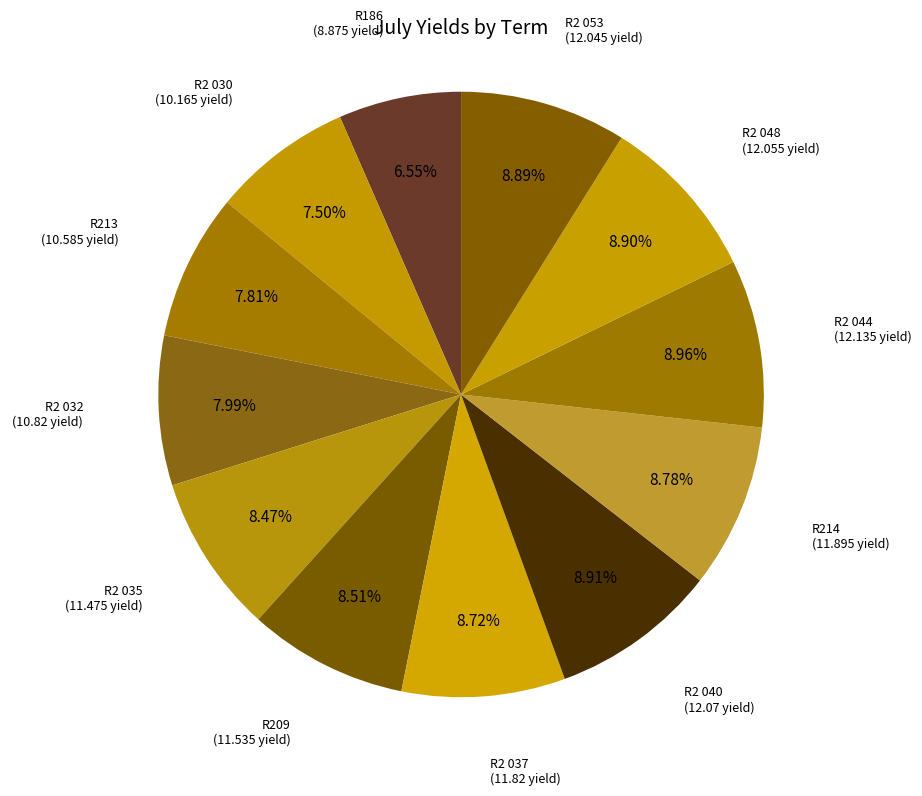

To the nearest percent, what is the average slice percentage?

8%